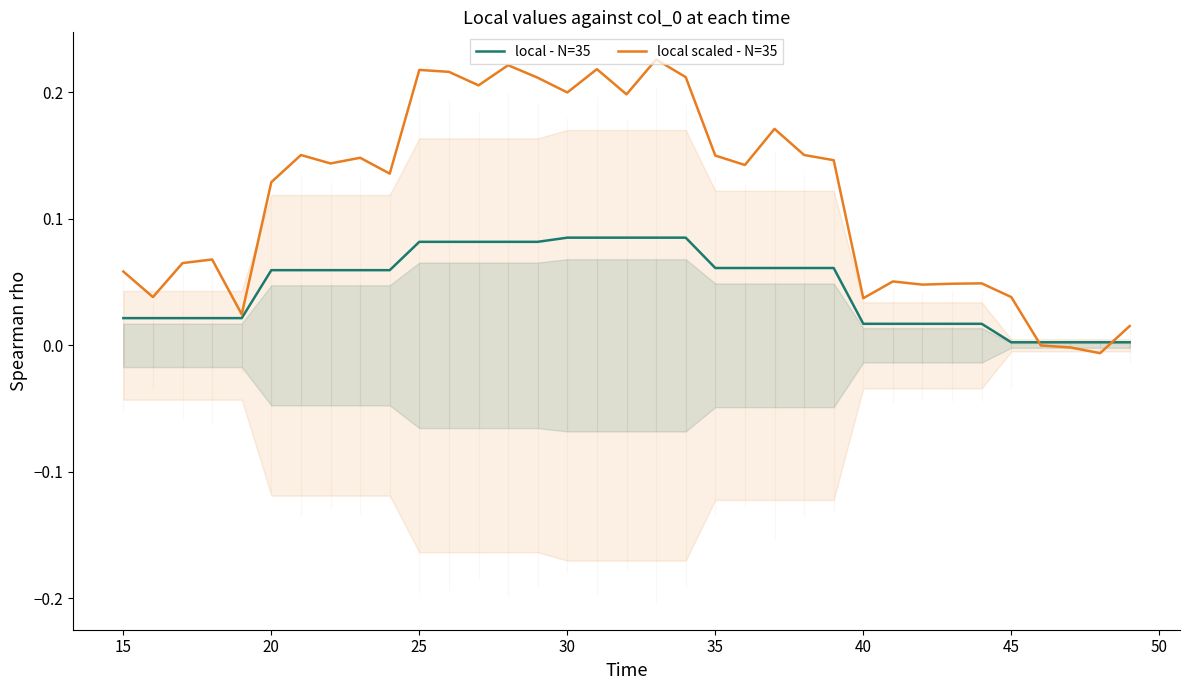

At how many categories does at least one series exceed 0?

35